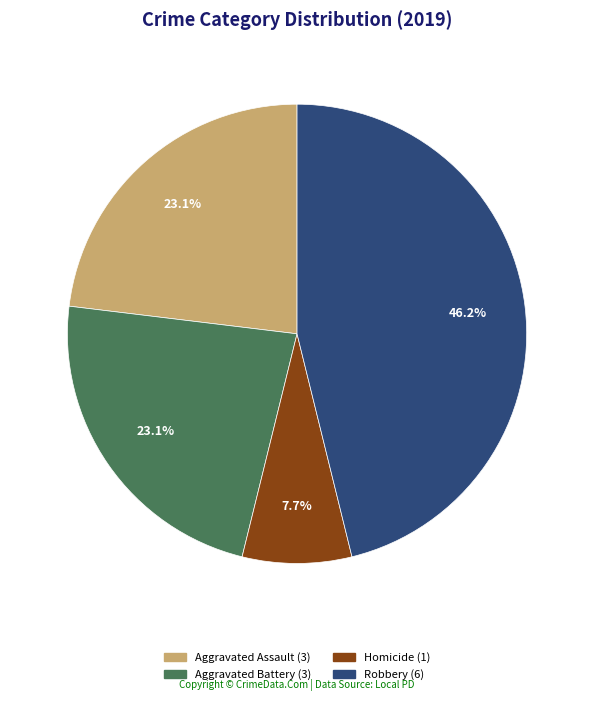

How many segments does this pie chart have?

4